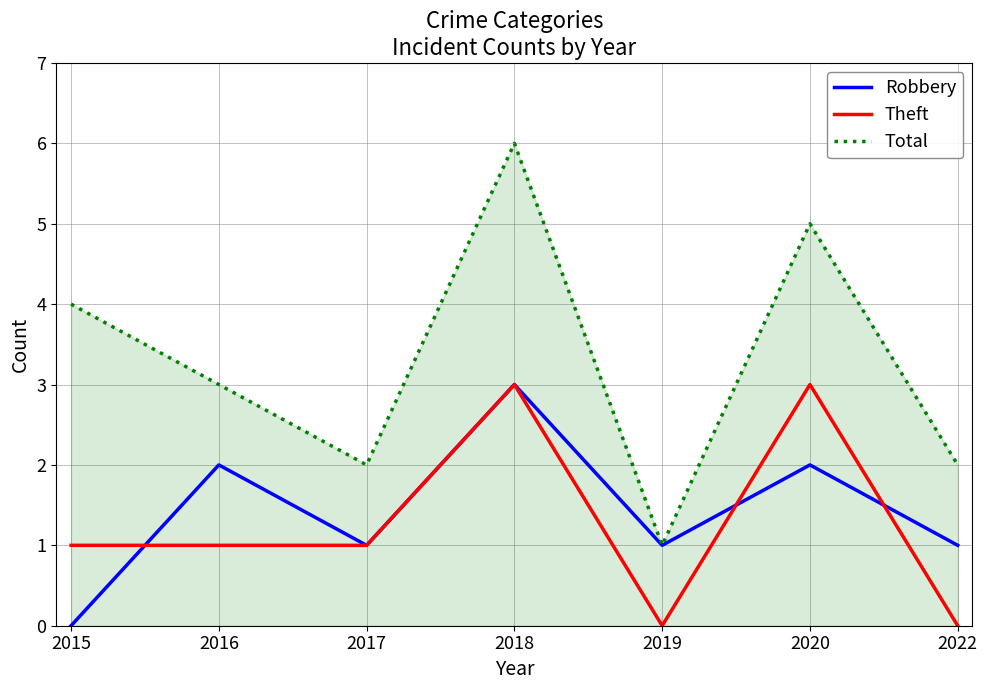

Which series has the largest total across all categories?

Total